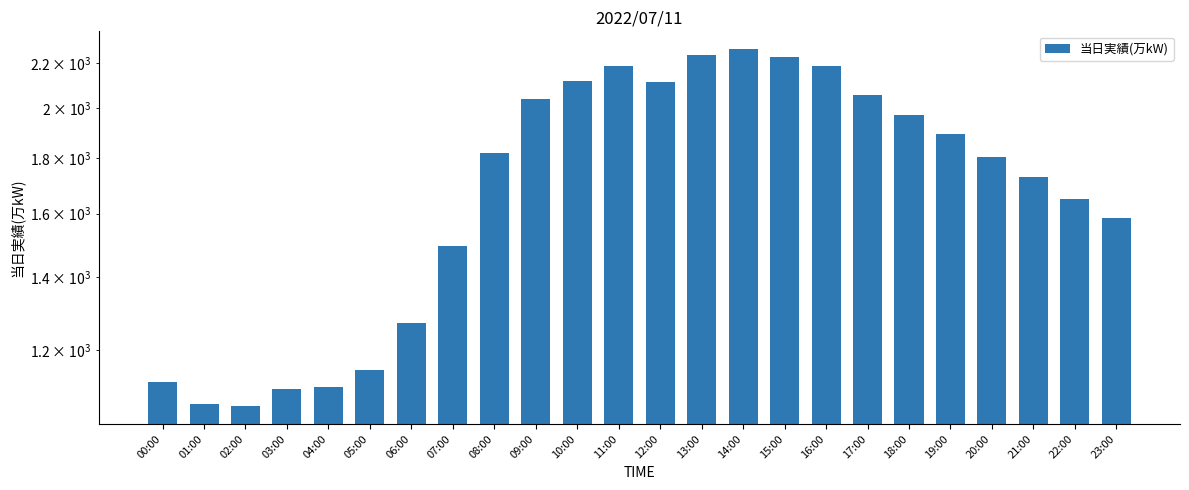

What position from the left is 08:00?

9